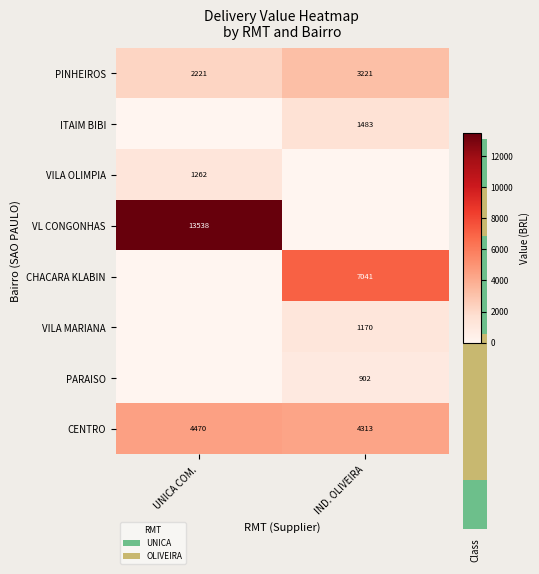

What is the sum of all CENTRO values?

8783